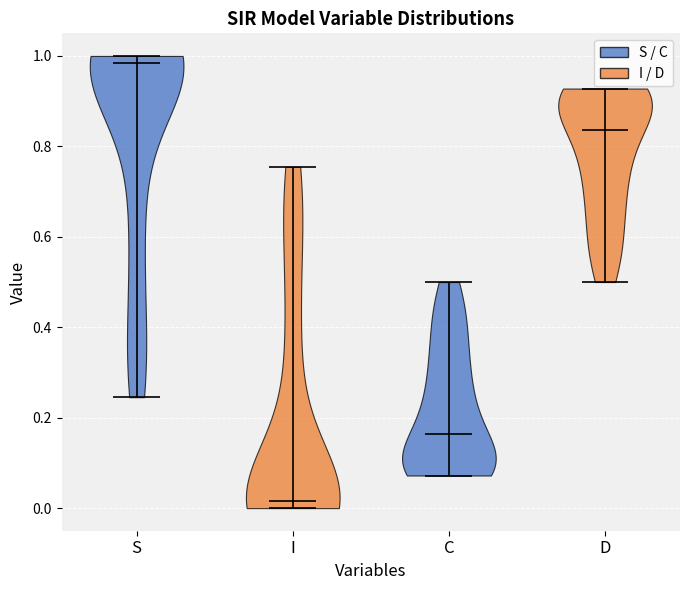

Reading left to right, read every violin against the y-axis: where its median line is, and the lowest and highest points it reaches. The values are not printed on the chart, so give them approximately, as read against the axis.

S: median line 0.98, lowest point 0.24, highest point 1.00
I: median line 0.02, lowest point 0.00, highest point 0.76
C: median line 0.16, lowest point 0.08, highest point 0.50
D: median line 0.84, lowest point 0.50, highest point 0.92